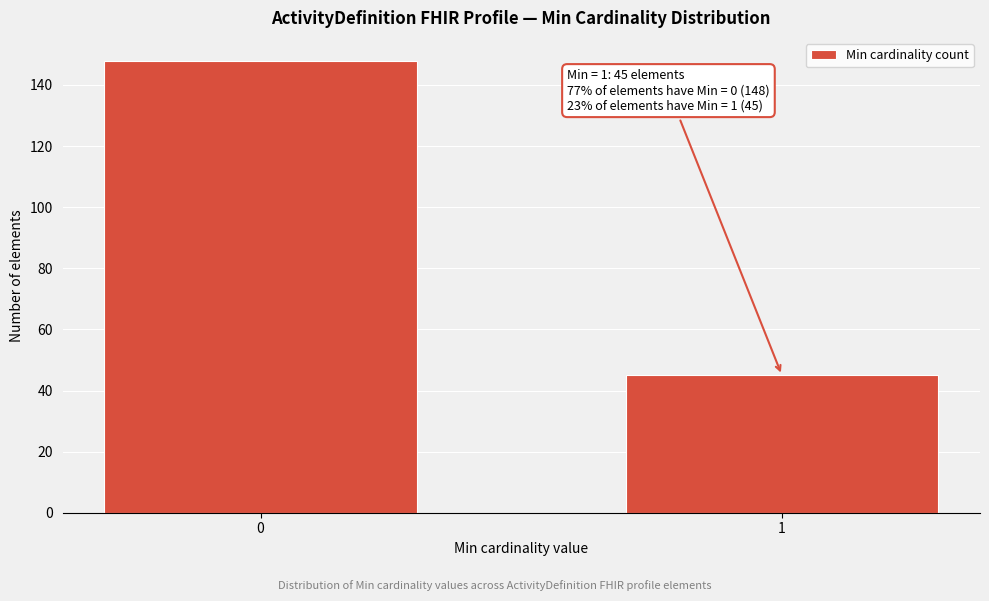

Reading right to left, extract all data points from this chart.

45	148